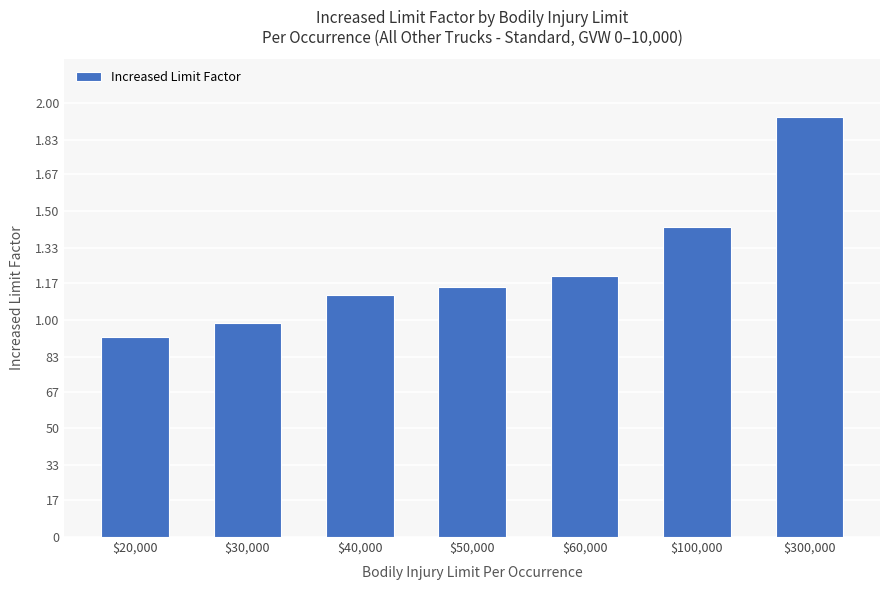

Which has a higher value, $100,000 or $60,000?

$100,000